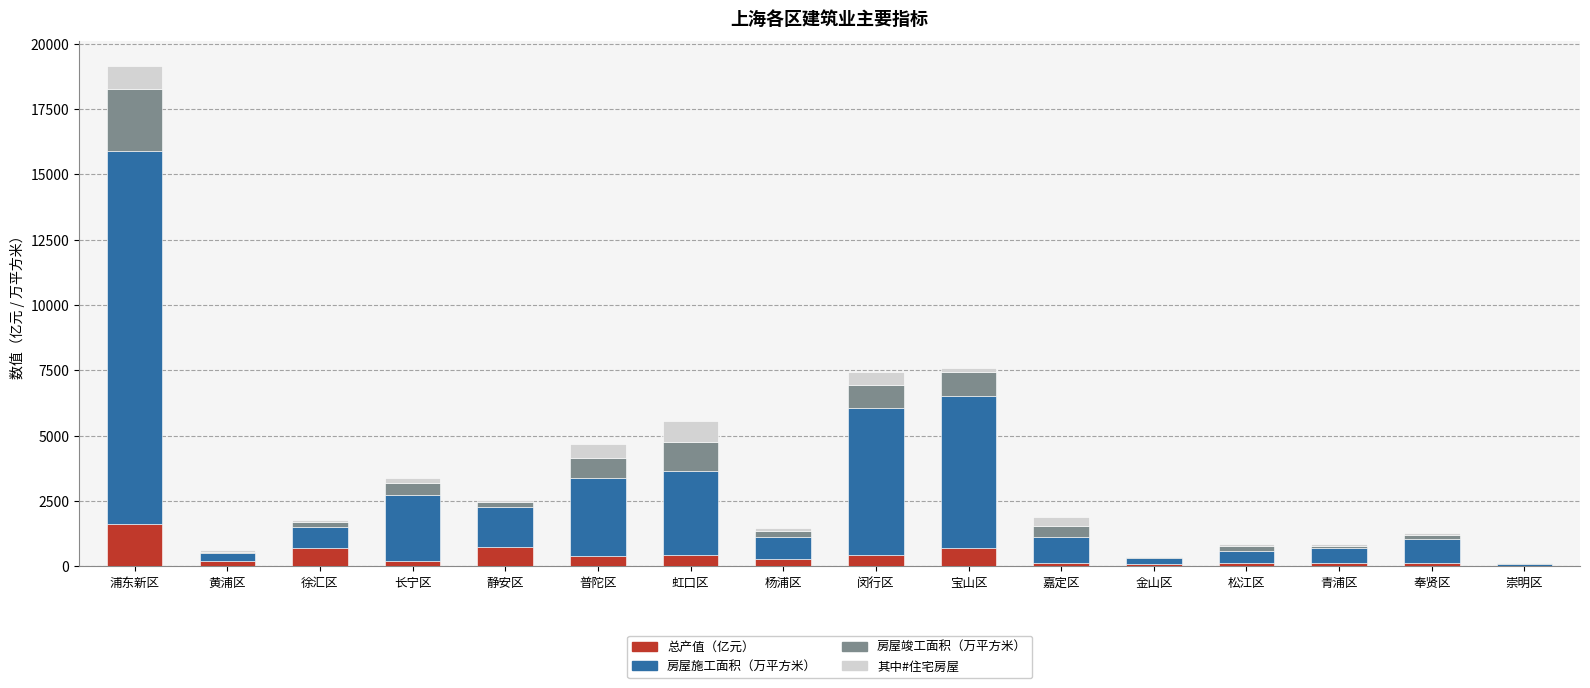

Which category has the highest value in the 总产值（亿元） series?

浦东新区